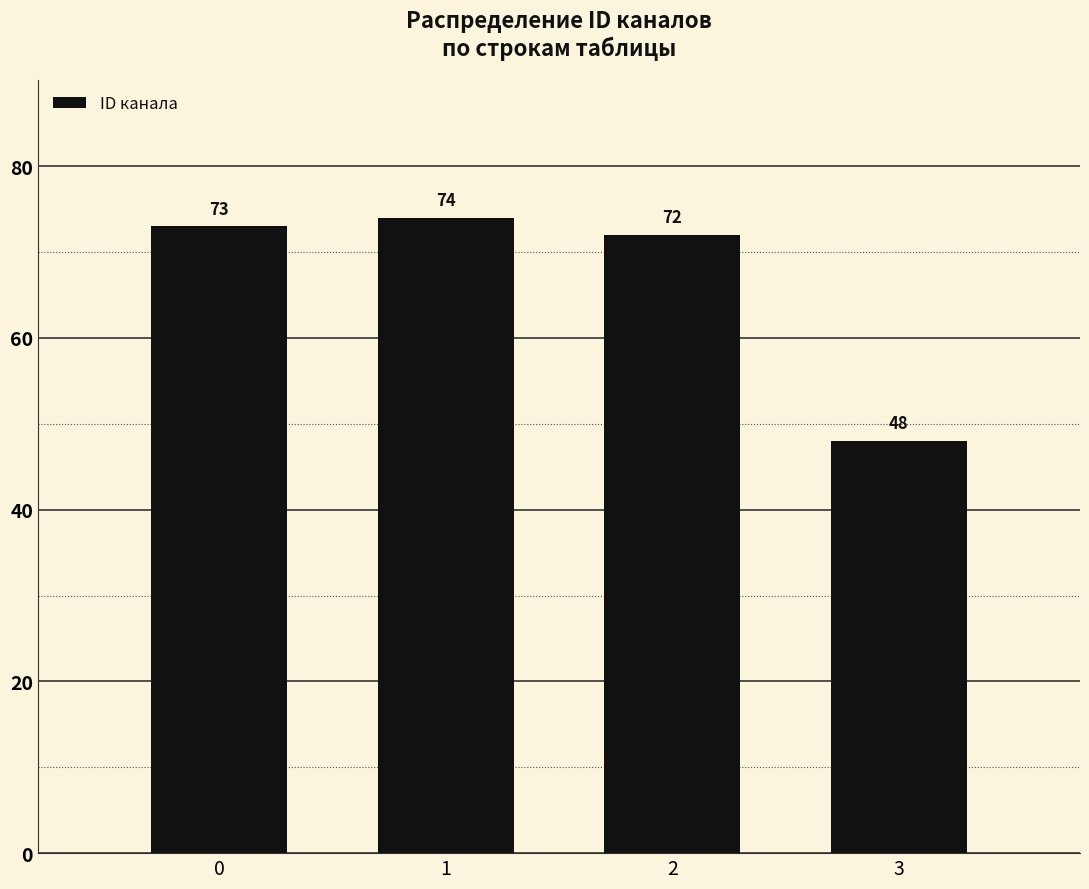

Reading right to left, list all the values displayed in this chart.

48	72	74	73